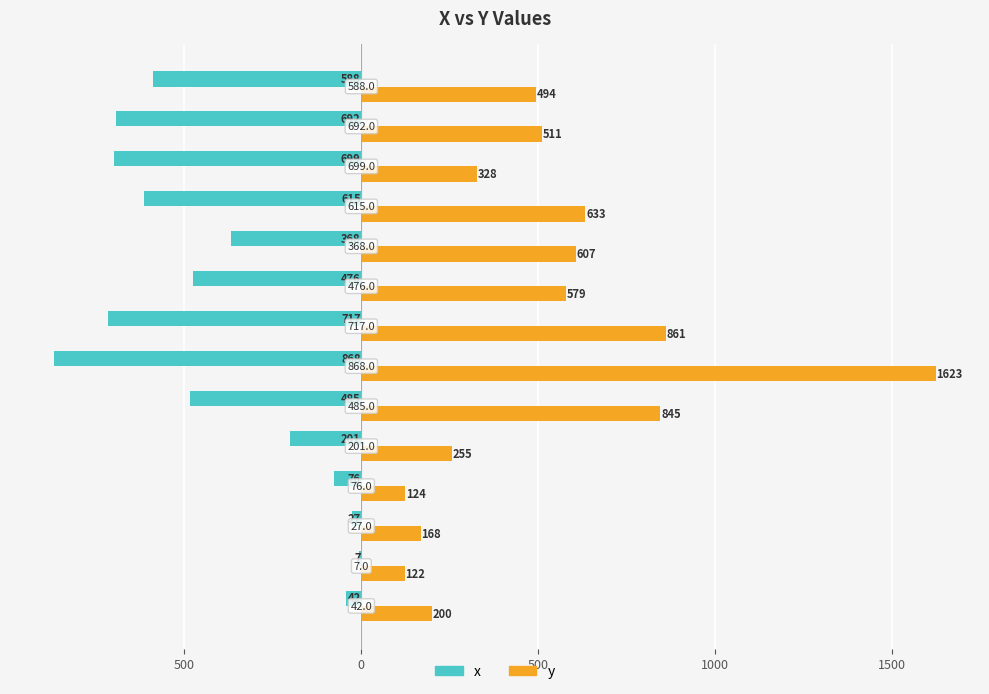

How many values in the x series are below -476?

7